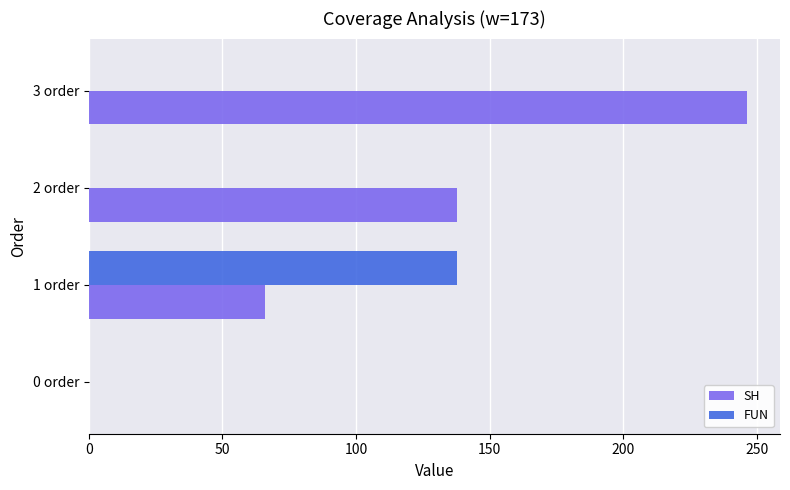

At which category does the chart reach its peak across all series?

3 order